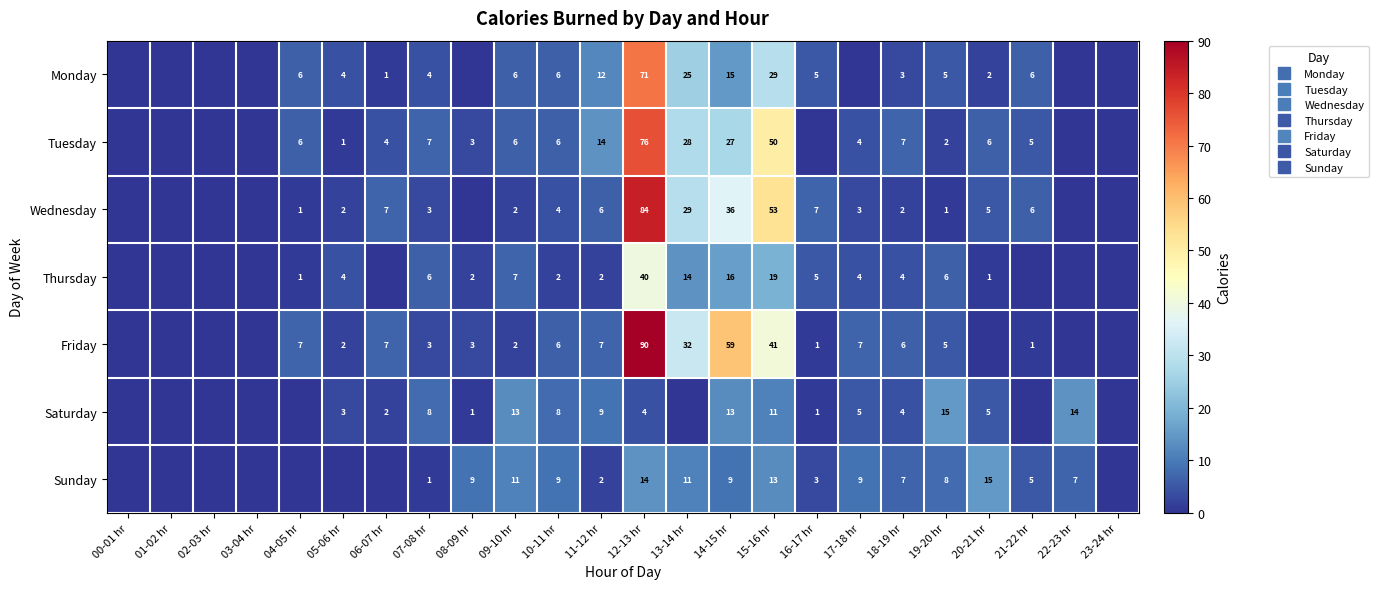

How many values in the Thursday series are below 2?

10